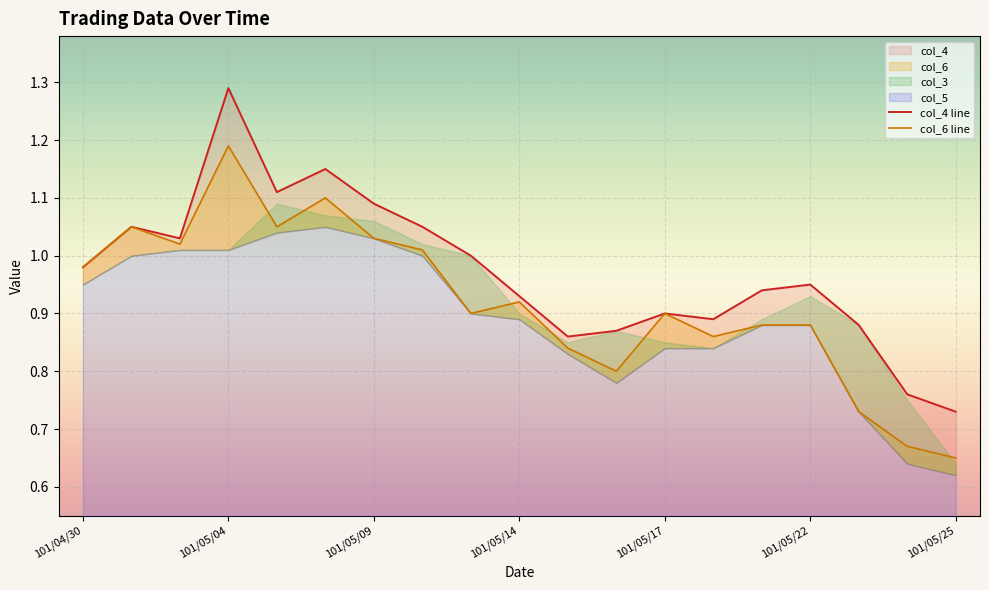

What is the average value of the col_6 line series?

0.9